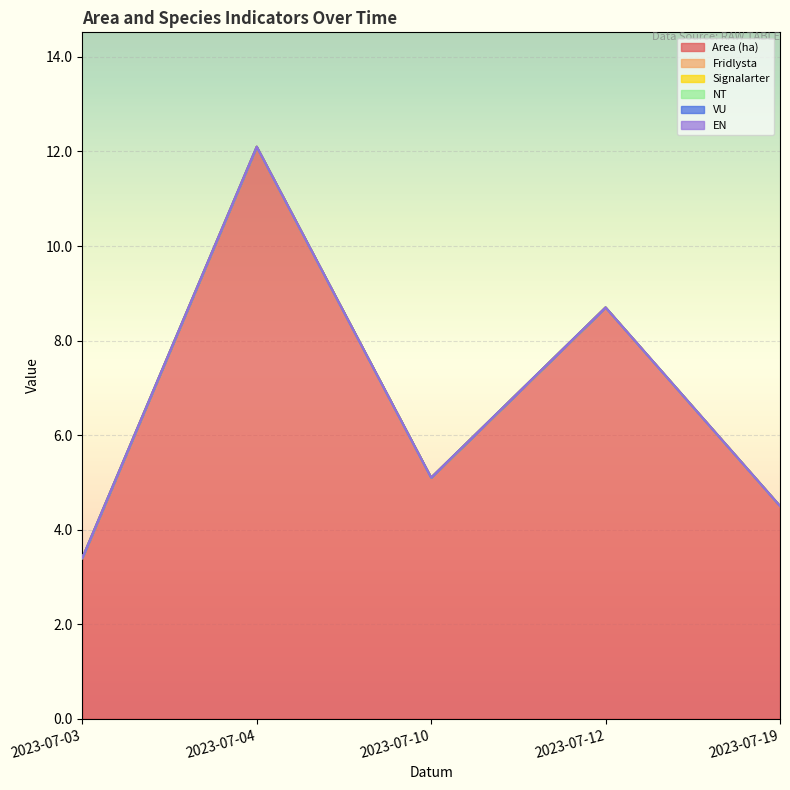

Reading left to right, extract all data points from this chart.

Area (ha): 3.4	12.1	5.1	8.7	4.5
Fridlysta: 0.0	0.0	0.0	0.0	0.0
Signalarter: 0.0	0.0	0.0	0.0	0.0
NT: 0.0	0.0	0.0	0.0	0.0
VU: 0.0	0.0	0.0	0.0	0.0
EN: 0.0	0.0	0.0	0.0	0.0